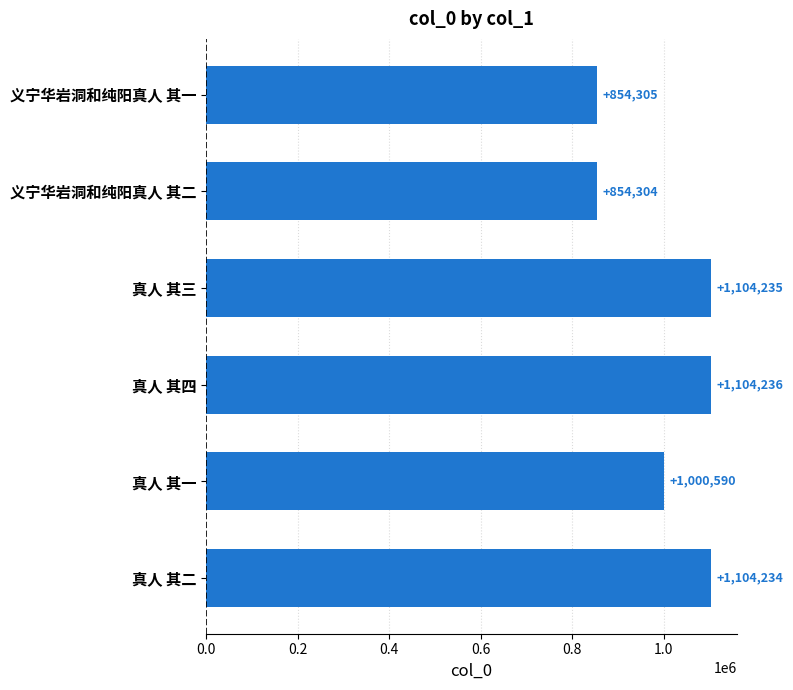

What is the change in value from 真人 其四 to 义宁华岩洞和纯阳真人 其二?

-249932